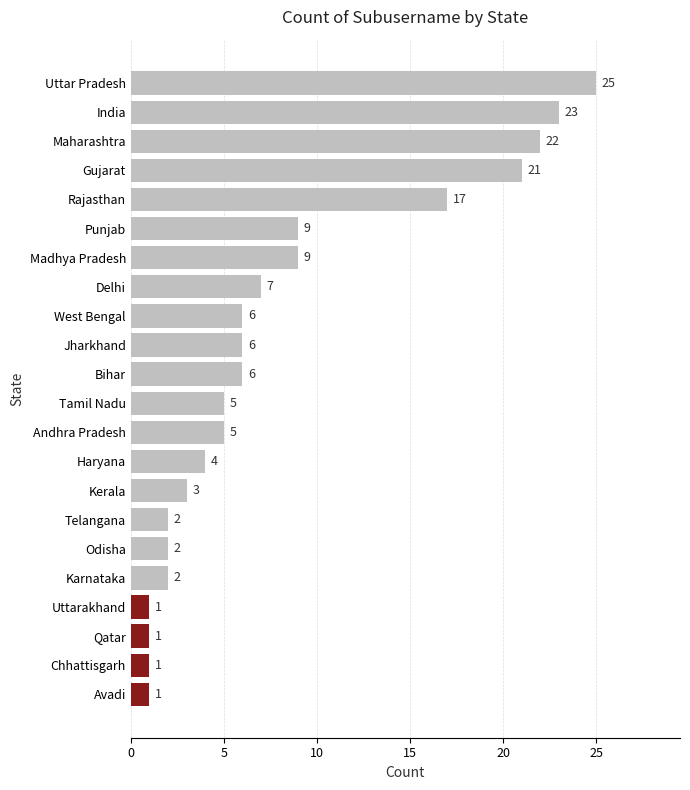

Count the number of categories in the chart.

22